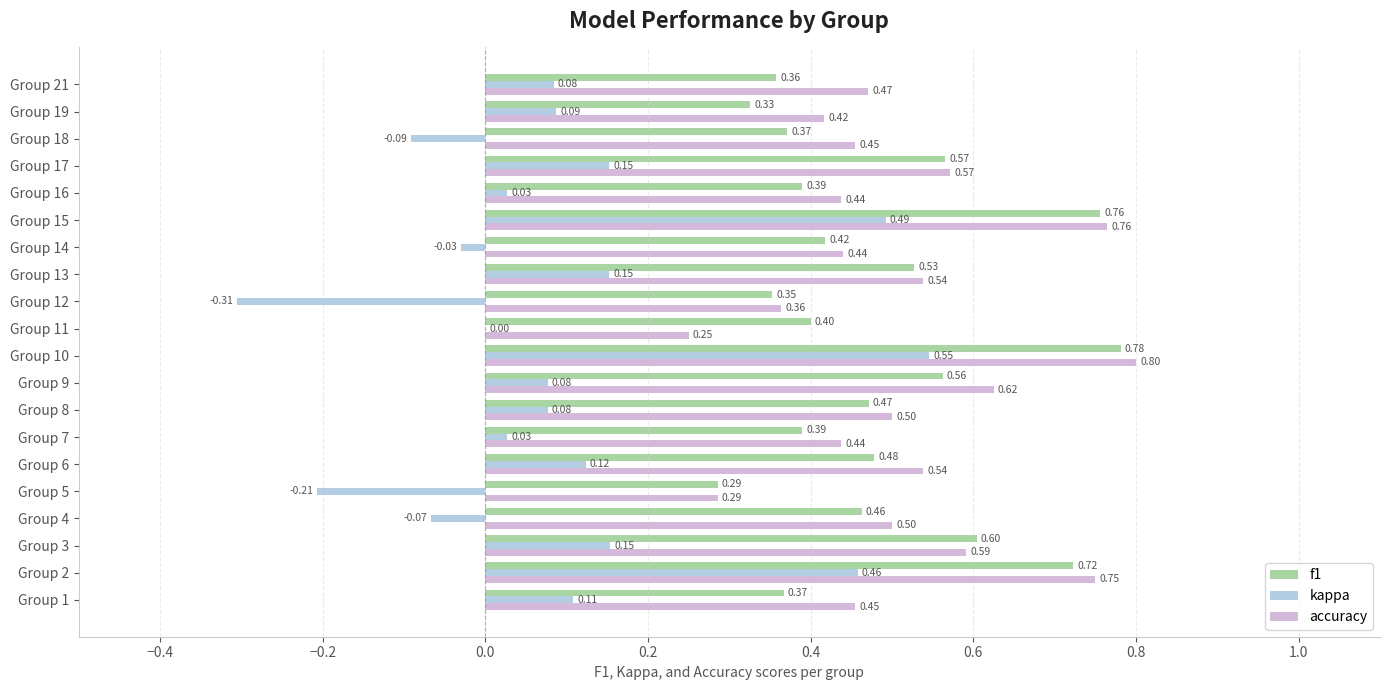

How many data points does each series have?

20